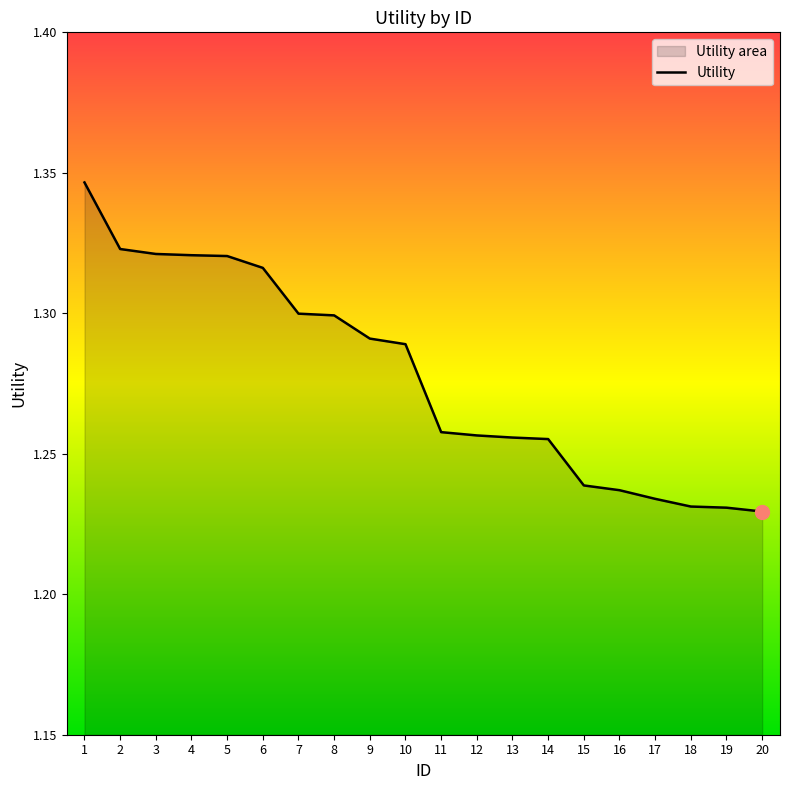

What is the value of the 20th point from the left?

1.2